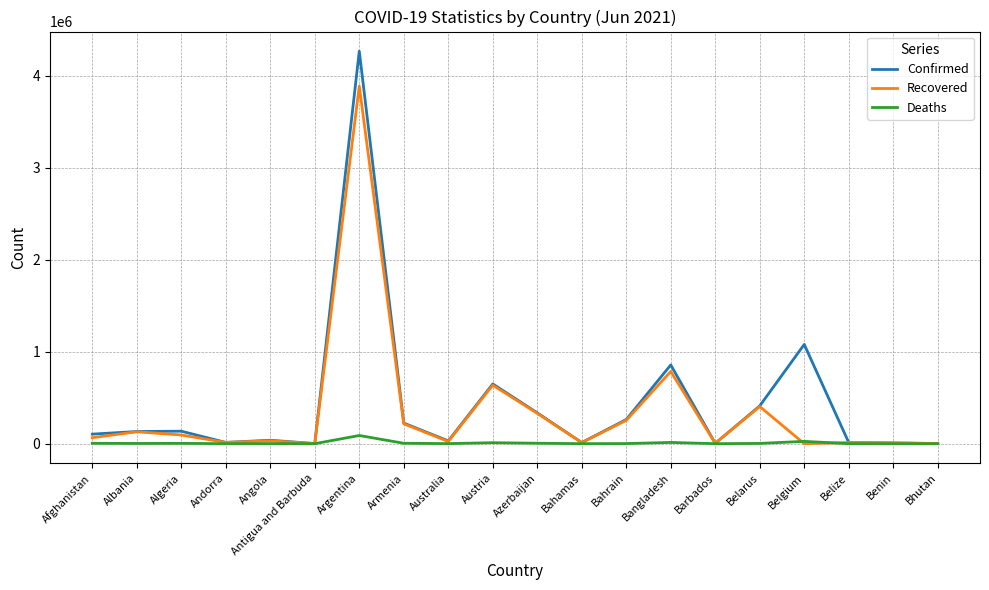

What is the total value across all series at Armenia?

444864